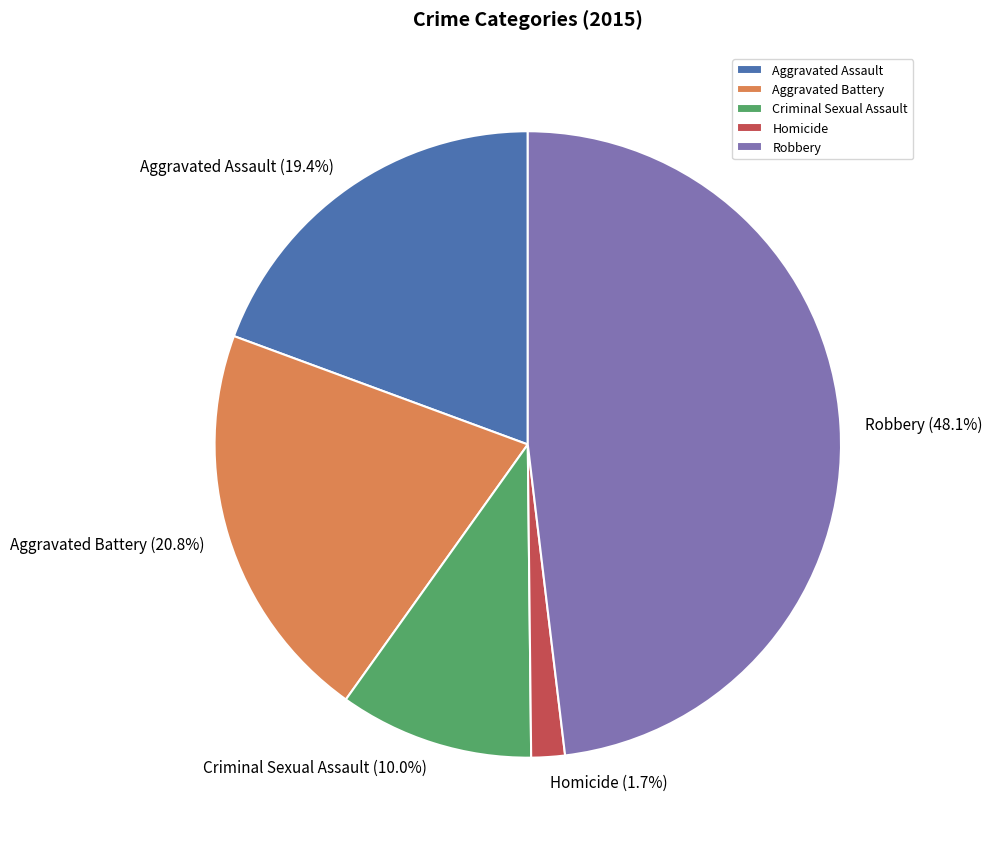

Which slice is the largest?

Robbery